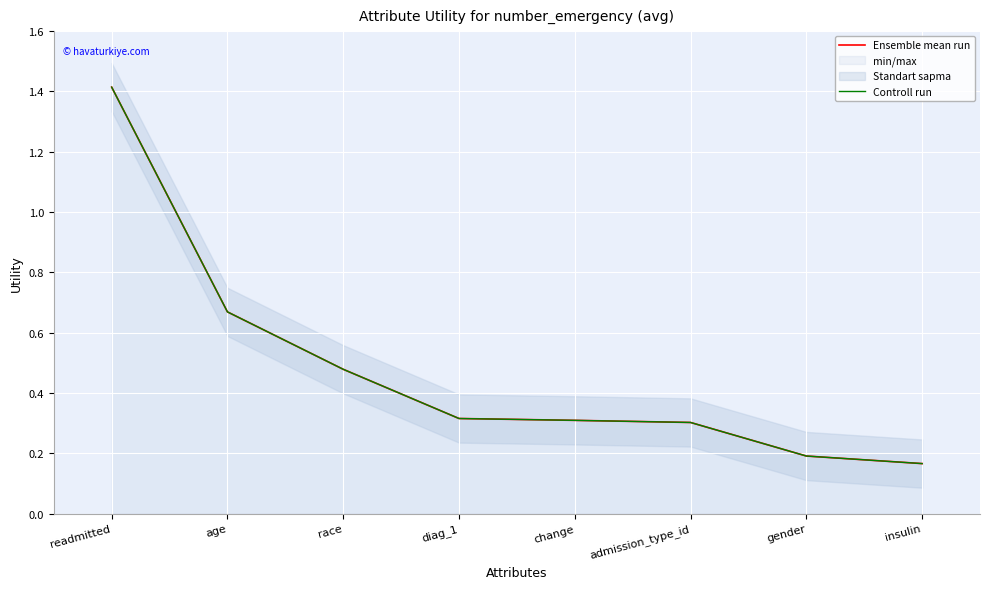

What value does the Controll run series have at admission_type_id?

0.3